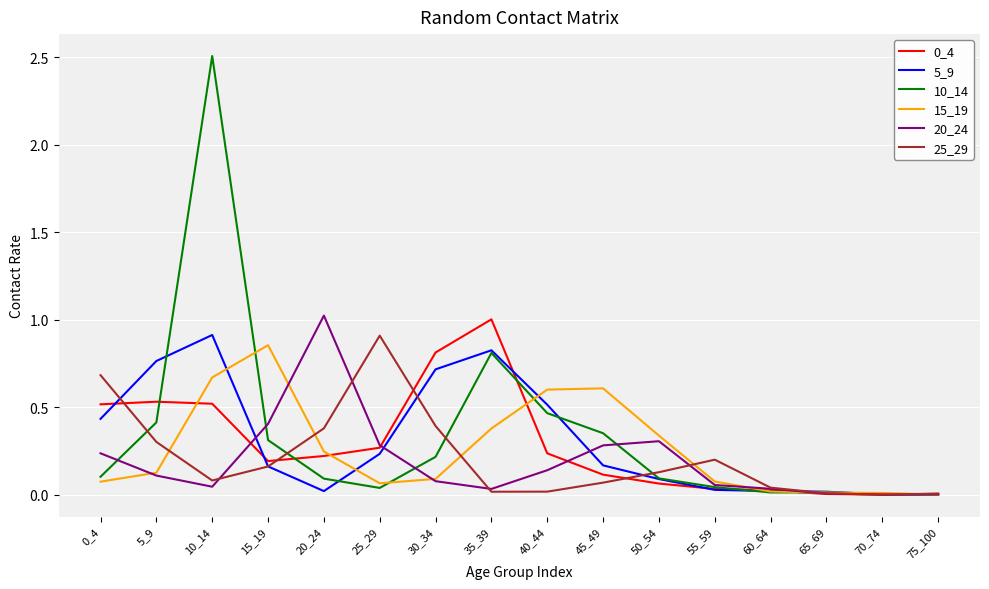

Which series has the largest total across all categories?

10_14